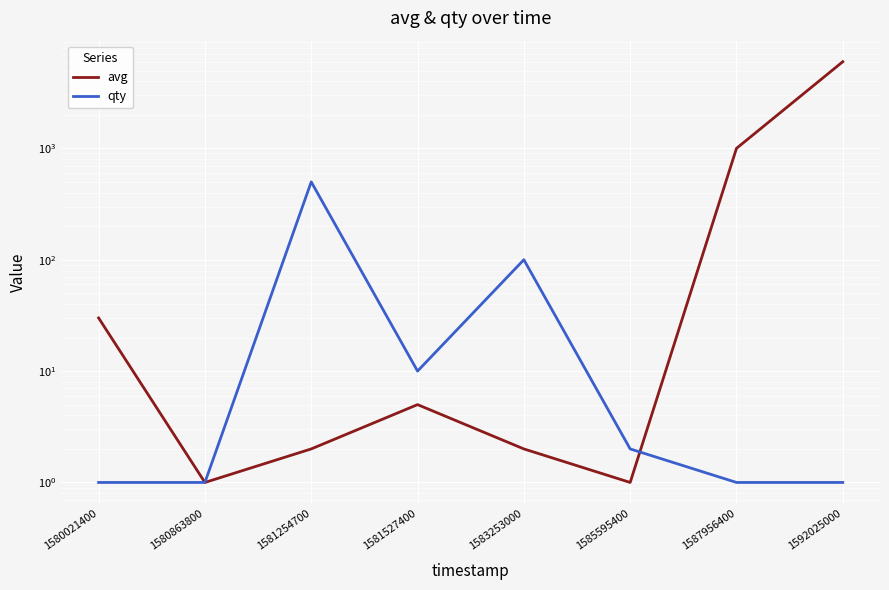

Count the number of data series in this chart.

2